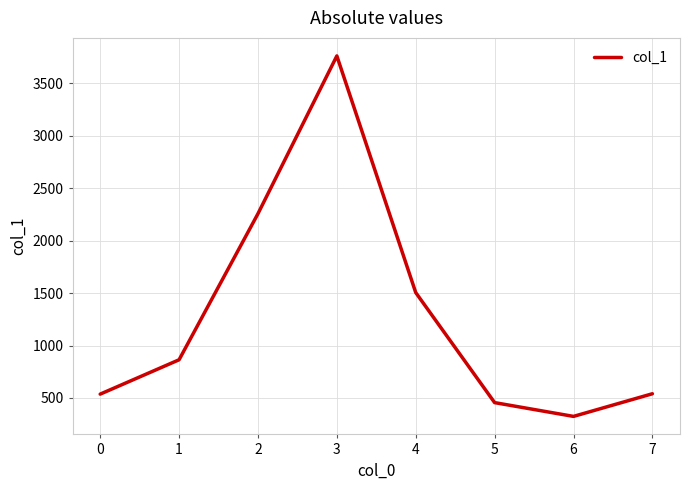

How many interior local valleys (lower than both neighbors) does the data have?

1